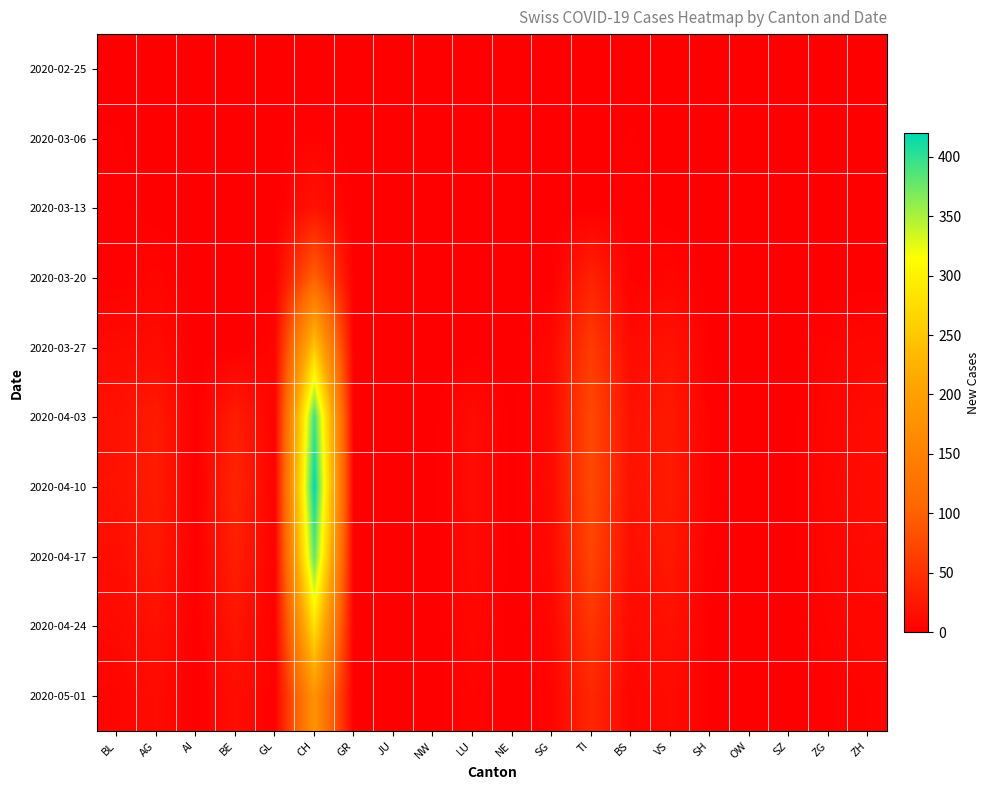

Which category has the lowest value across all series?

BL